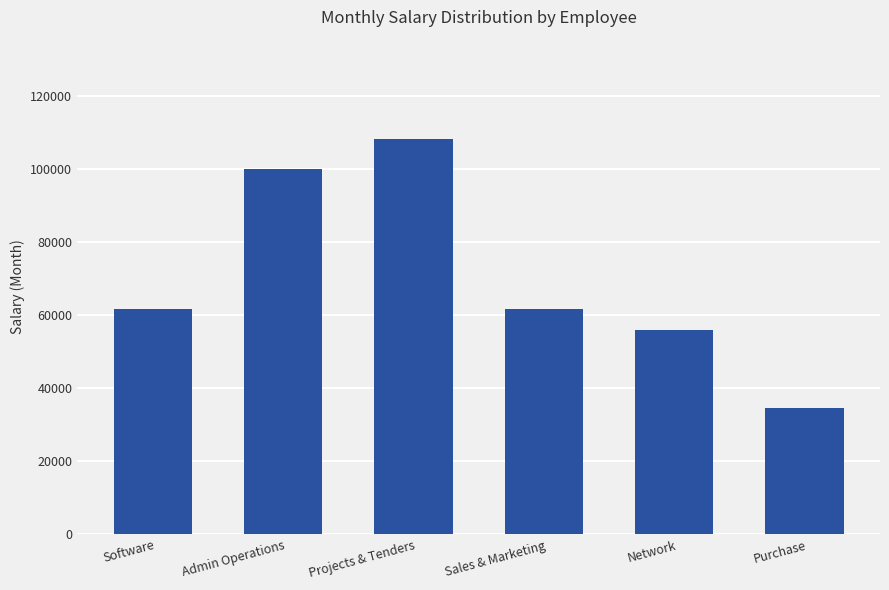

The chart shows a value of 34500 at Purchase. True or false?

True